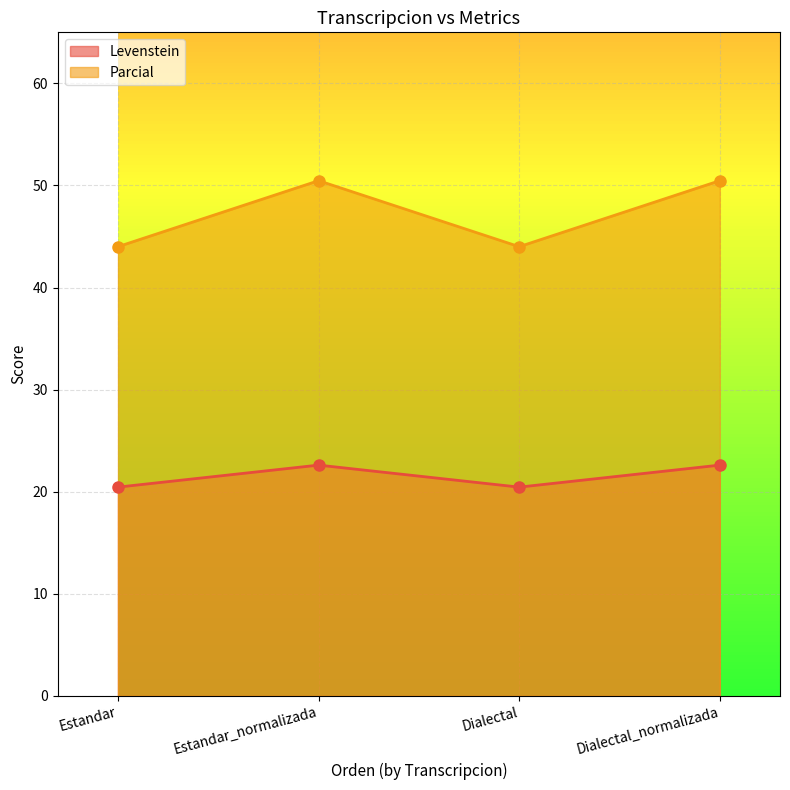

What position from the right is Dialectal?

2